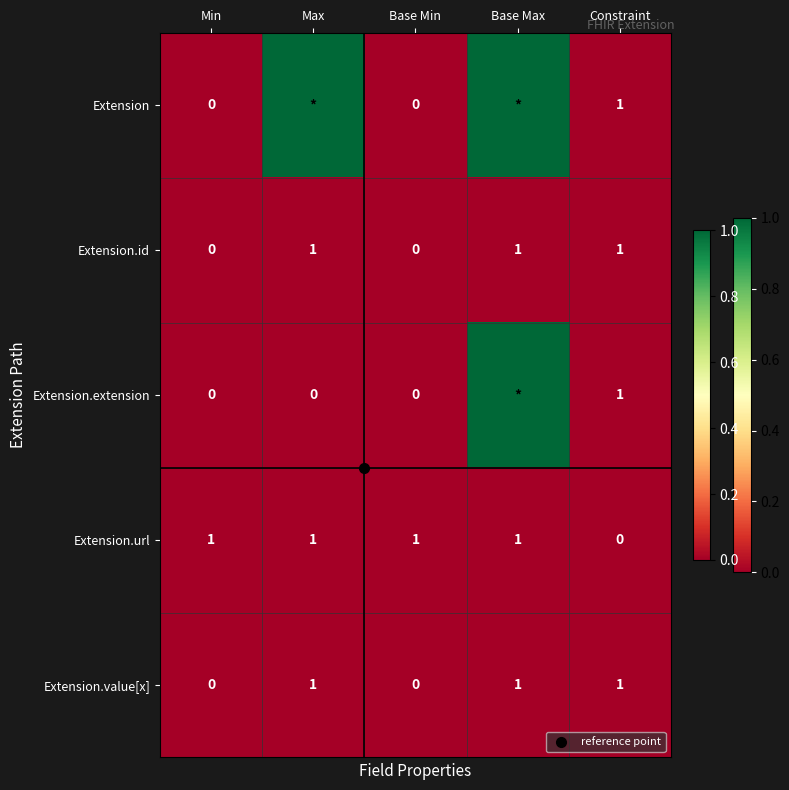

Rank the series at Base Max from highest to lowest value.

Extension, Extension.extension, Extension.id, Extension.url, Extension.value[x]